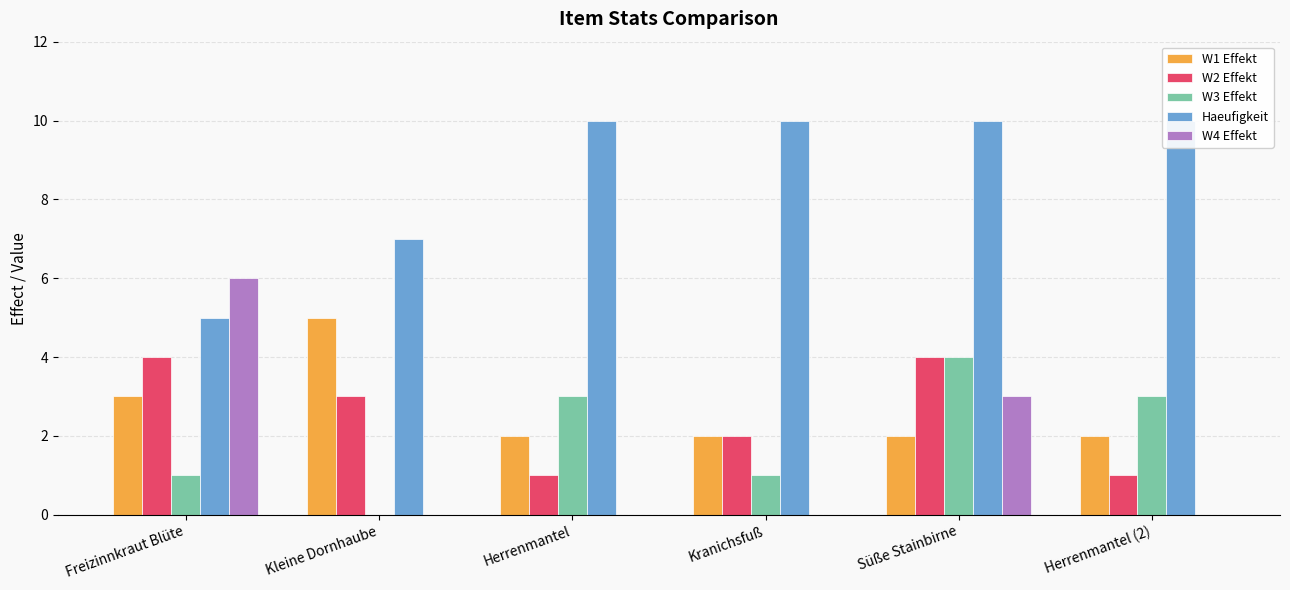

What is the maximum value shown in the chart?

10